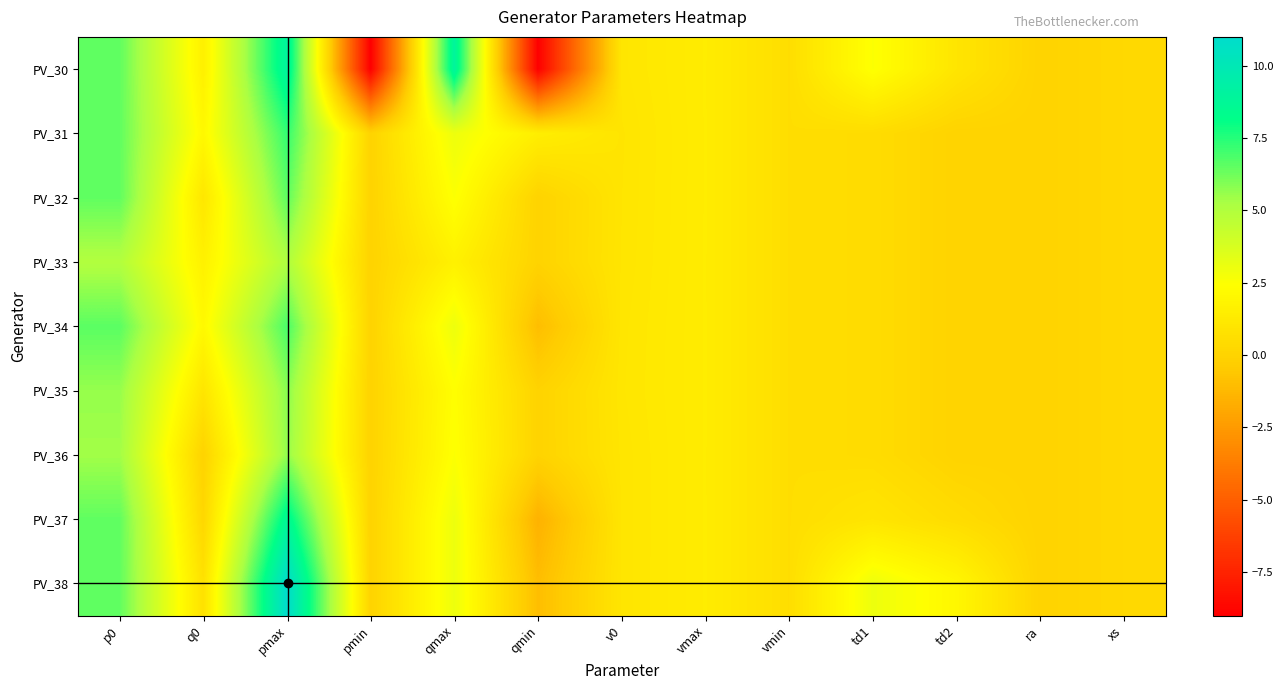

Reading left to right, transcribe all the data shown in this chart.

PV_30: p0=6.5	q0=1.6	pmax=9.0	pmin=-9.0	qmax=9.0	qmin=-9.0	v0=1.0	vmax=1.4	vmin=0.6	td1=2.5	td2=1.0	ra=0.0	xs=0.3
PV_31: p0=6.5	q0=2.1	pmax=7.2	pmin=0.0	qmax=3.0	qmin=1.5	v0=1.0	vmax=1.4	vmin=0.6	td1=0.5	td2=0.0	ra=0.0	xs=0.3
PV_32: p0=6.5	q0=1.1	pmax=6.5	pmin=0.0	qmax=2.5	qmin=0.0	v0=1.0	vmax=1.4	vmin=0.6	td1=0.5	td2=0.0	ra=0.0	xs=0.3
PV_33: p0=5.0	q0=1.7	pmax=5.1	pmin=0.0	qmax=1.7	qmin=0.0	v0=1.0	vmax=1.4	vmin=0.6	td1=0.5	td2=0.0	ra=0.0	xs=0.3
PV_34: p0=6.6	q0=2.1	pmax=6.9	pmin=0.0	qmax=3.0	qmin=-1.0	v0=1.0	vmax=1.4	vmin=0.6	td1=0.5	td2=0.0	ra=0.0	xs=0.3
PV_35: p0=5.6	q0=1.0	pmax=5.8	pmin=0.0	qmax=2.4	qmin=0.0	v0=1.1	vmax=1.4	vmin=0.6	td1=0.5	td2=0.0	ra=0.0	xs=0.3
PV_36: p0=5.4	q0=-0.0	pmax=5.6	pmin=0.0	qmax=2.5	qmin=0.0	v0=1.0	vmax=1.4	vmin=0.6	td1=0.5	td2=0.0	ra=0.0	xs=0.3
PV_37: p0=6.5	q0=0.2	pmax=8.7	pmin=0.0	qmax=3.0	qmin=-1.5	v0=1.0	vmax=1.4	vmin=0.6	td1=1.0	td2=0.5	ra=0.0	xs=0.3
PV_38: p0=6.5	q0=0.8	pmax=11.0	pmin=0.0	qmax=3.0	qmin=-1.0	v0=1.0	vmax=1.4	vmin=0.6	td1=3.0	td2=2.0	ra=0.0	xs=0.3